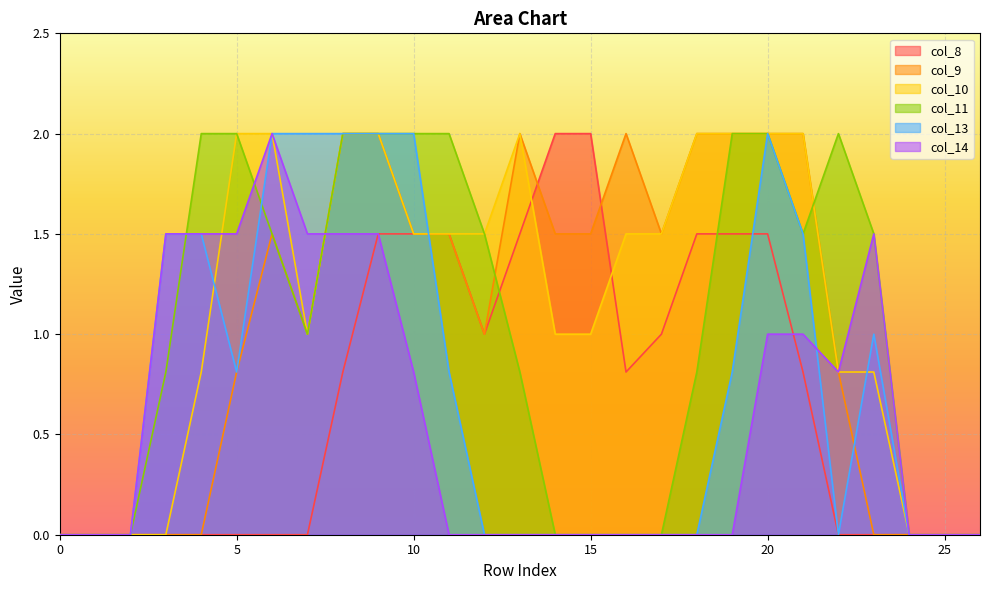

What is the approximate value of col_10 at 14?

1.0